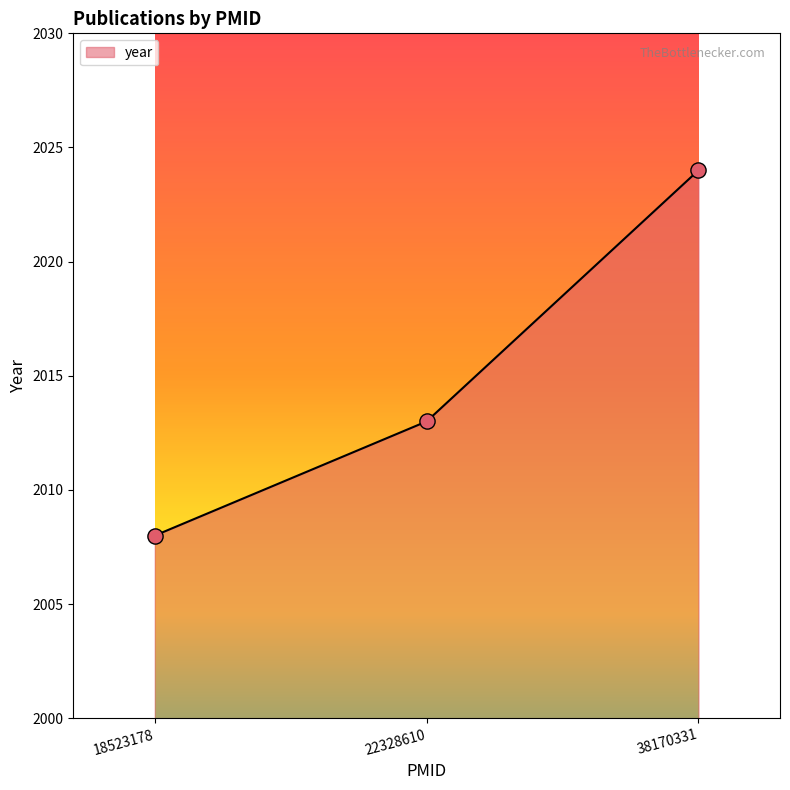

What is the ratio of the value at 38170331 to the value at 18523178?

1.0